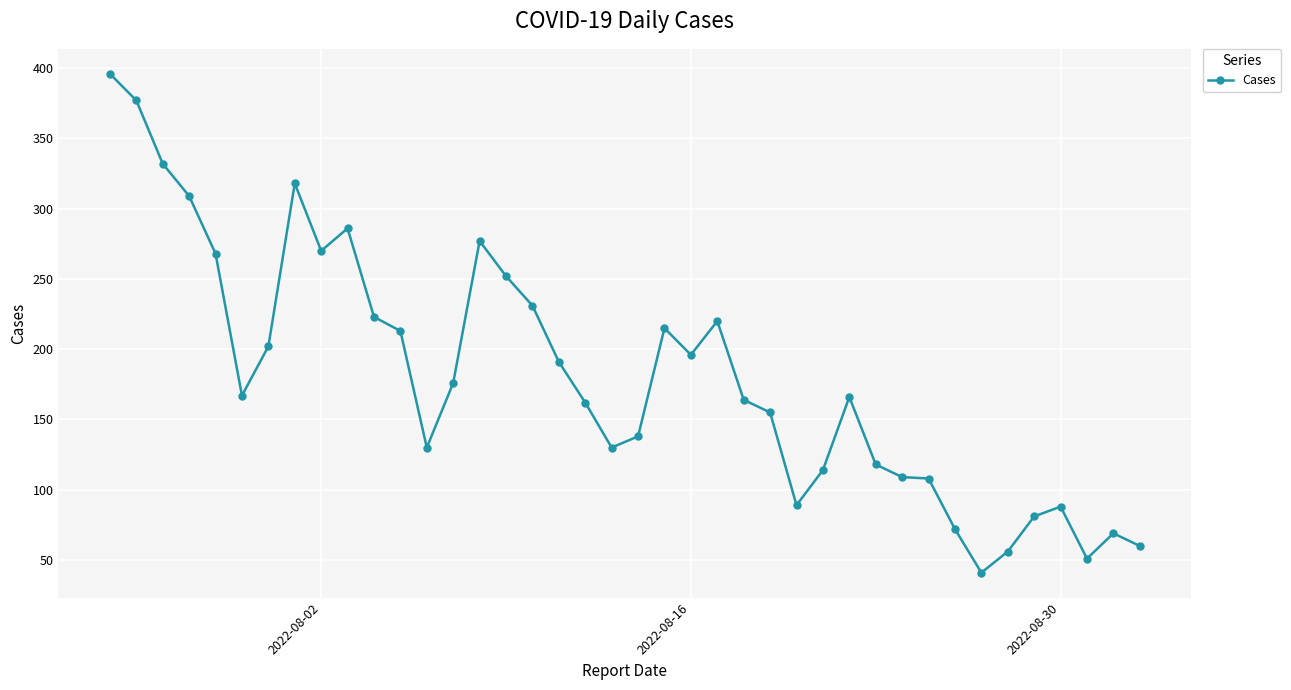

Is this an area chart (filled region under the line)?

No